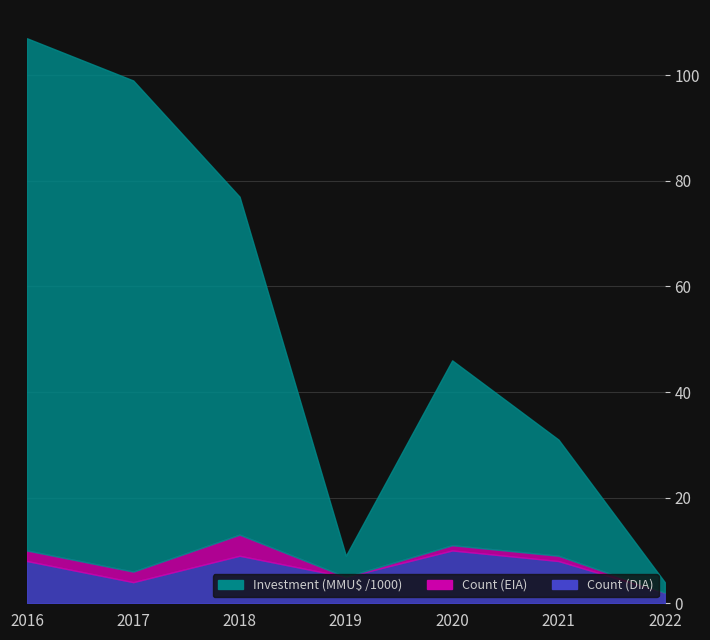

True or false: Investment (MMU$ /1000)_line and Count (EIA)_line intersect in this chart.

False